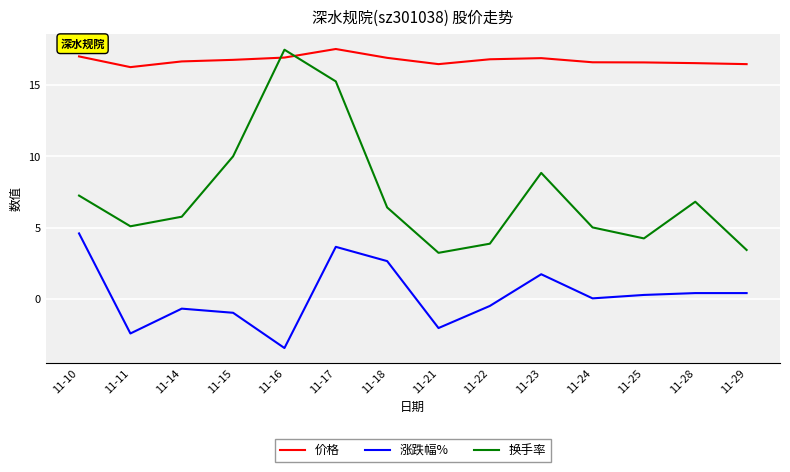

In 换手率, how many points are lower than both neighbors (excluding endpoints)?

3